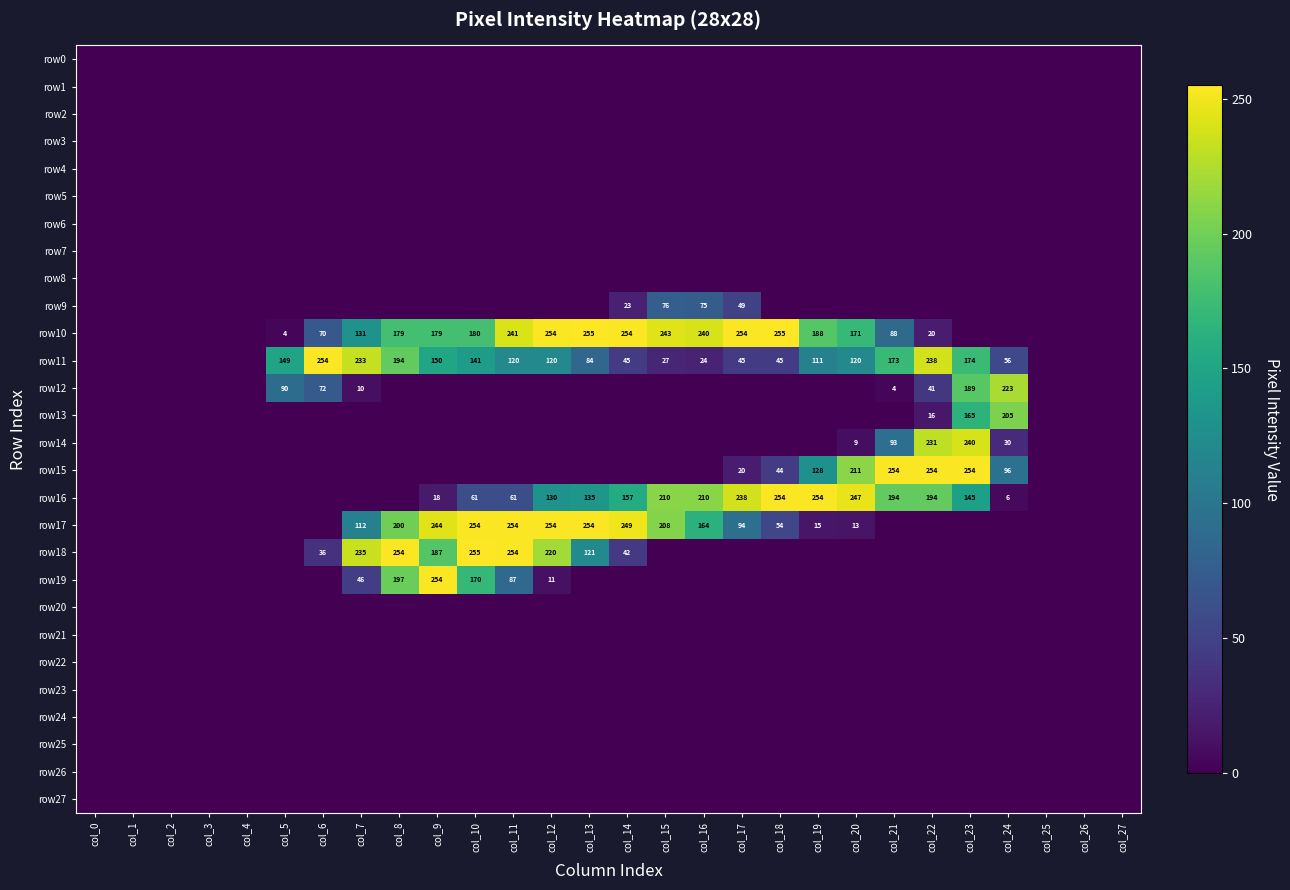

The value of row10 at col_16 is 123. True or false?

False